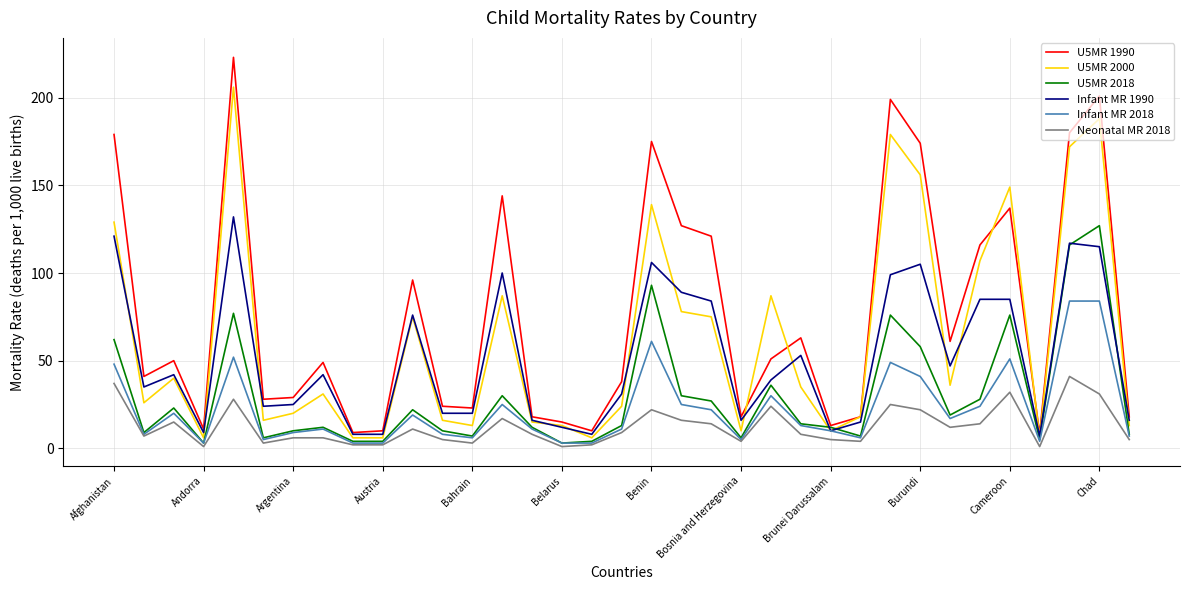

What is the difference between the maximum and minimum values in the Infant MR 1990 series?

125